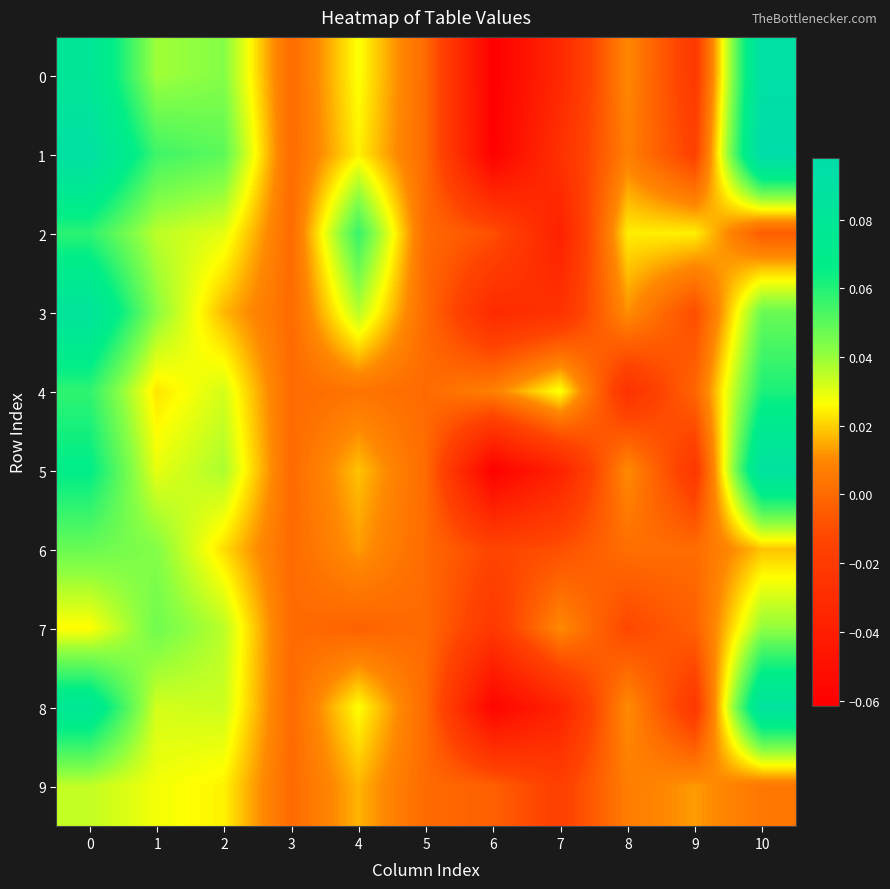

Reading left to right, list all the values displayed in this chart.

0: 0=0.1	1=0.0	2=0.0	3=0.0	4=0.0	5=0.0	6=-0.1	7=-0.0	8=0.0	9=-0.0	10=0.1
1: 0=0.1	1=0.1	2=0.0	3=0.0	4=0.0	5=0.0	6=-0.1	7=-0.0	8=0.0	9=-0.0	10=0.1
2: 0=0.1	1=0.0	2=0.0	3=0.0	4=0.1	5=0.0	6=-0.0	7=-0.0	8=0.0	9=0.0	10=-0.0
3: 0=0.1	1=0.0	2=0.0	3=0.0	4=0.0	5=0.0	6=-0.0	7=-0.0	8=0.0	9=-0.0	10=0.0
4: 0=0.1	1=0.0	2=0.0	3=0.0	4=0.0	5=0.0	6=0.0	7=0.0	8=-0.0	9=-0.0	10=0.1
5: 0=0.1	1=0.0	2=0.0	3=0.0	4=0.0	5=0.0	6=-0.1	7=-0.0	8=0.0	9=-0.0	10=0.1
6: 0=0.0	1=0.0	2=0.0	3=0.0	4=0.0	5=0.0	6=-0.0	7=-0.0	8=0.0	9=0.0	10=0.0
7: 0=0.0	1=0.0	2=0.0	3=0.0	4=-0.0	5=0.0	6=-0.0	7=0.0	8=-0.0	9=-0.0	10=0.0
8: 0=0.1	1=0.0	2=0.0	3=0.0	4=0.0	5=0.0	6=-0.1	7=-0.0	8=0.0	9=-0.0	10=0.1
9: 0=0.0	1=0.0	2=0.0	3=0.0	4=0.0	5=0.0	6=-0.0	7=-0.0	8=0.0	9=0.0	10=0.0